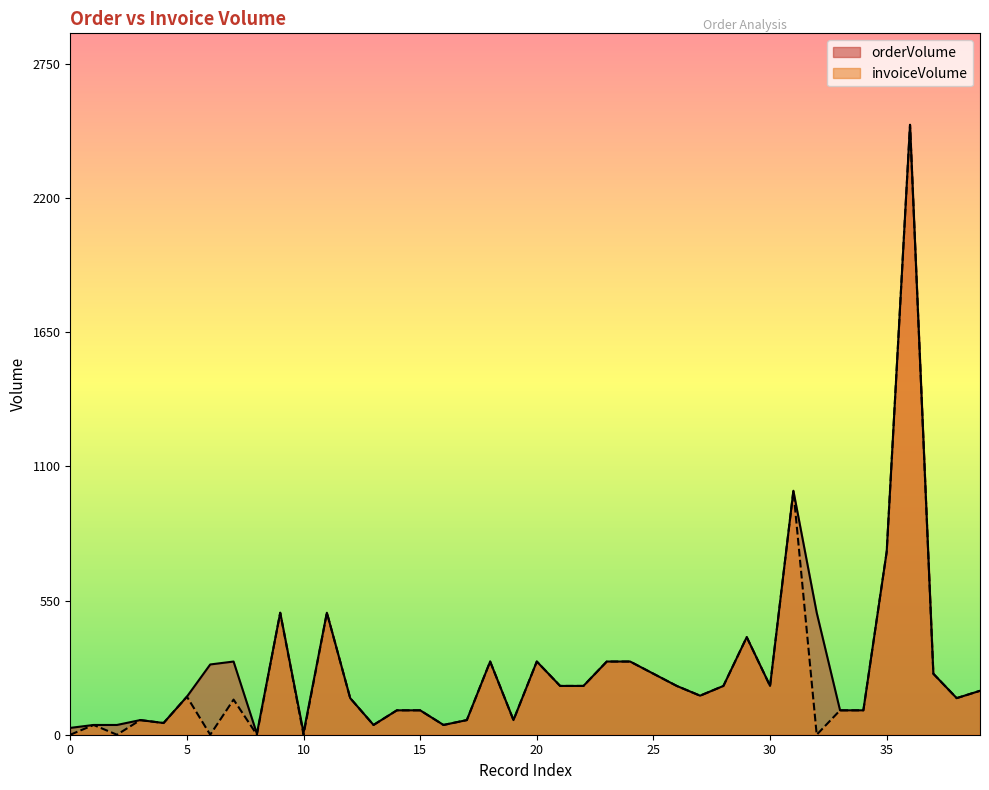

Where is invoiceVolume nearest to the value 1250?

31